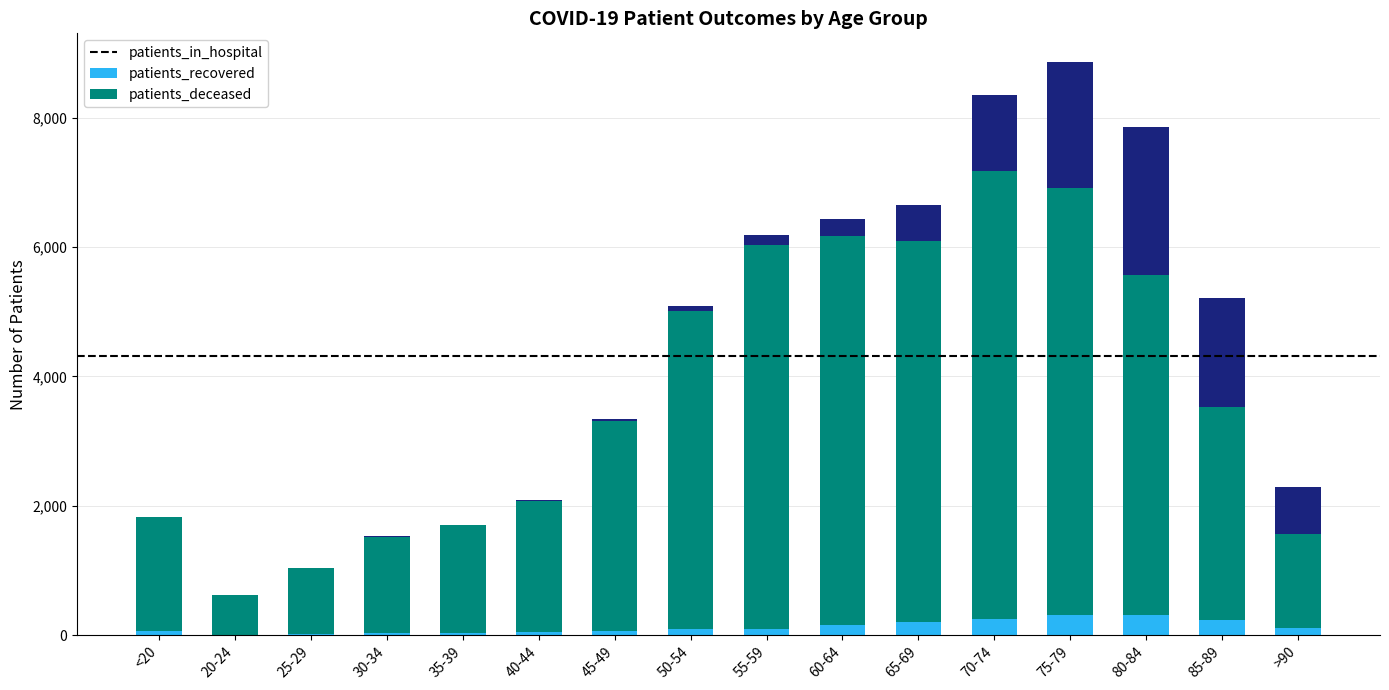

What is the difference between the second highest and second lowest values in the patients_recovered series?

5581